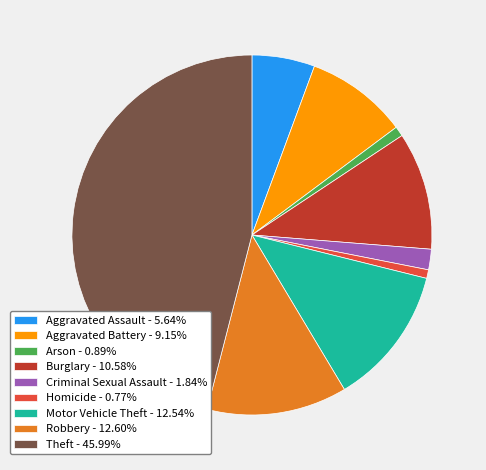

The Motor Vehicle Theft slice represents 13% of the pie. True or false?

True